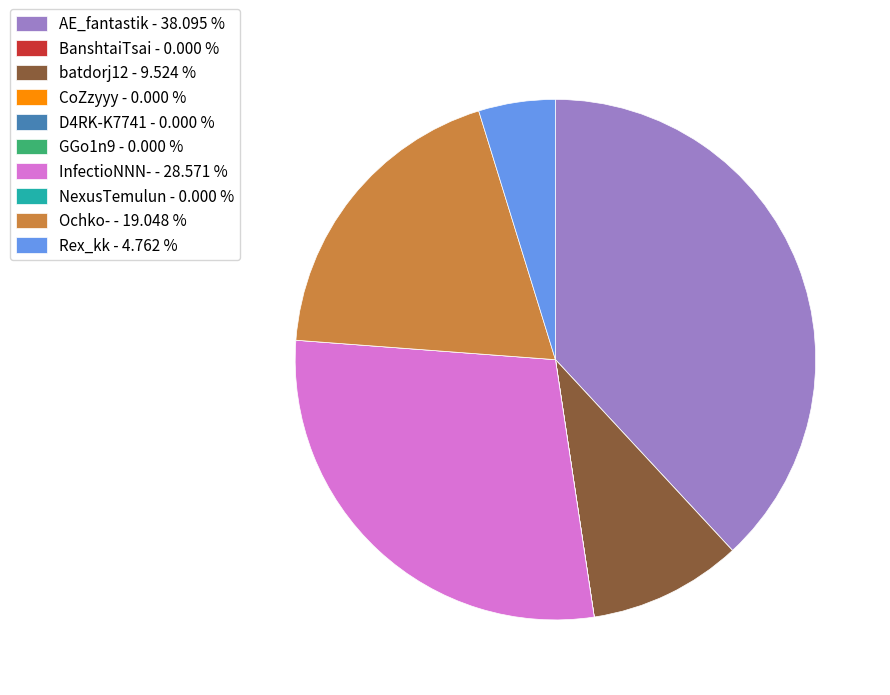

Do batdorj12 - 9.524 % and Ochko- - 19.048 % together represent more than half of the pie?

No